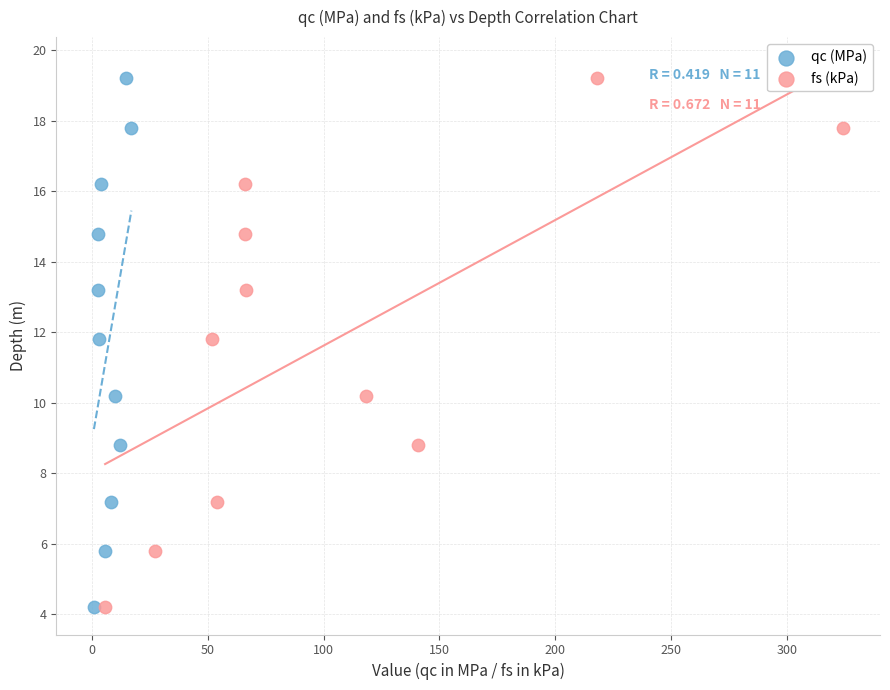

What are all the series names shown in the legend?

qc (MPa), fs (kPa)